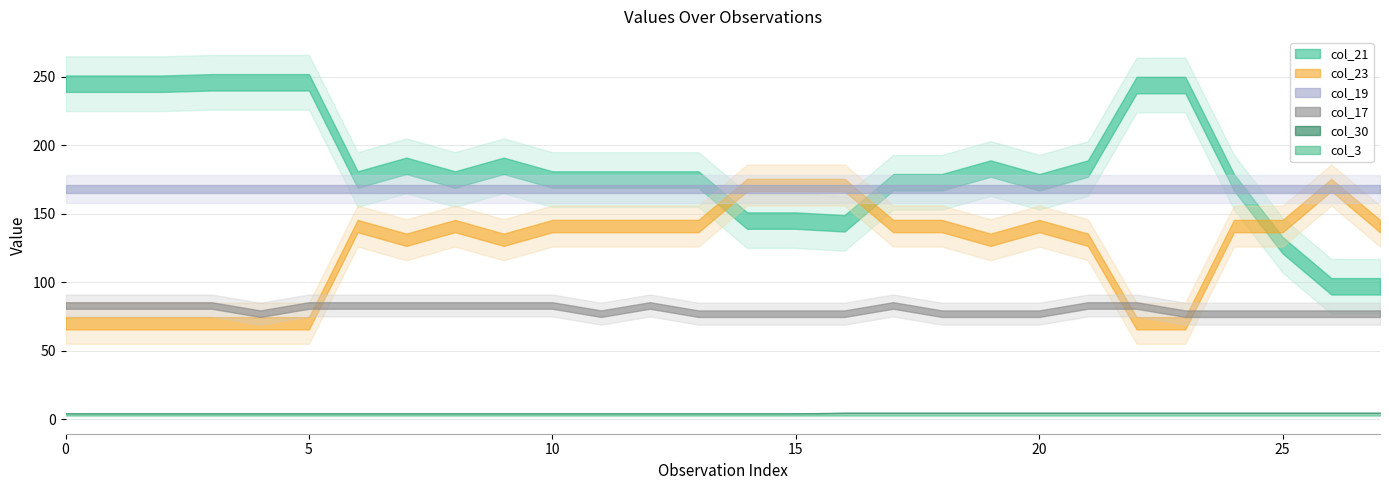

How many lines are shown in the chart?

6